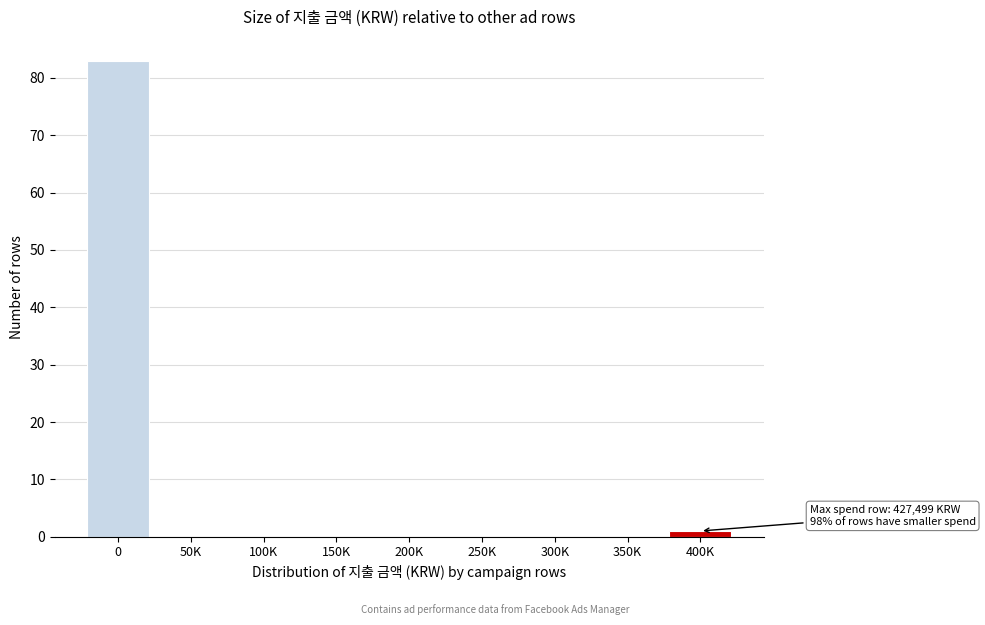

Reading left to right, transcribe all the data shown in this chart.

0=83	50K=0	100K=0	150K=0	200K=0	250K=0	300K=0	350K=0	400K=1